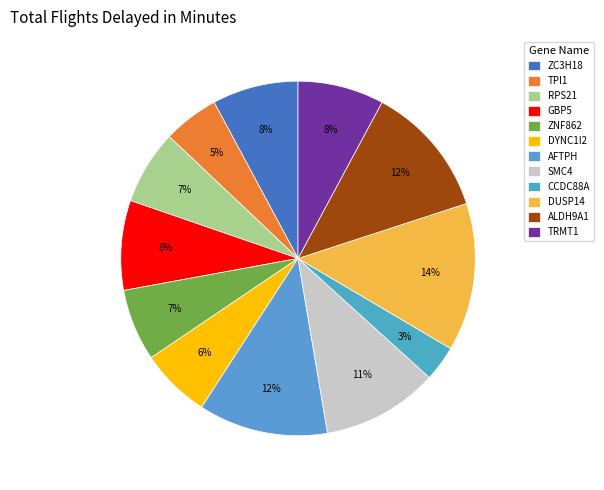

To the nearest percent, what is the average slice percentage?

8%